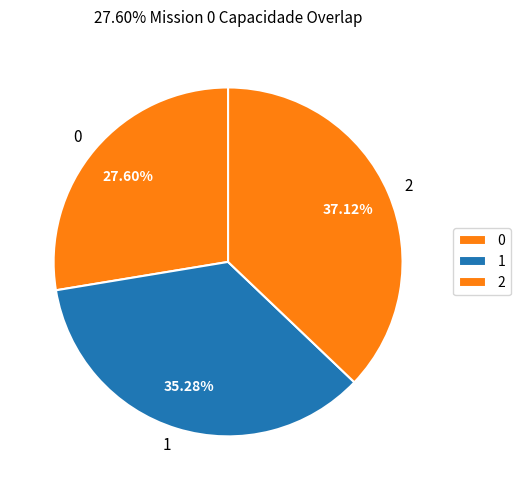

Which category has the biggest portion of the pie?

2